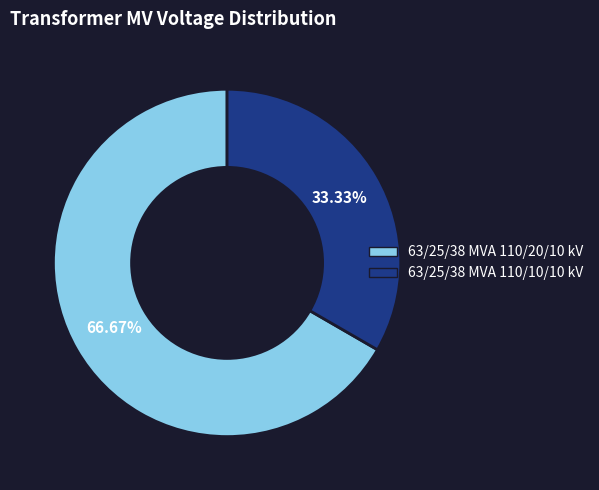

Which slice is the smallest?

63/25/38 MVA 110/10/10 kV